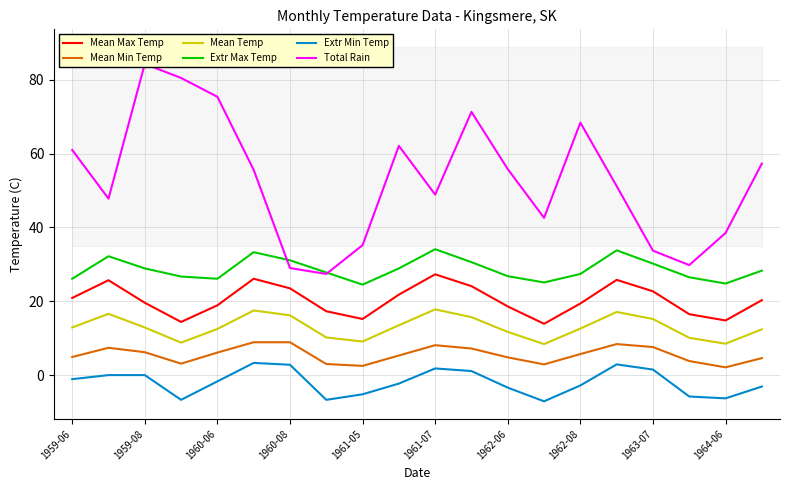

How many data points in Mean Min Temp are above 5?

11